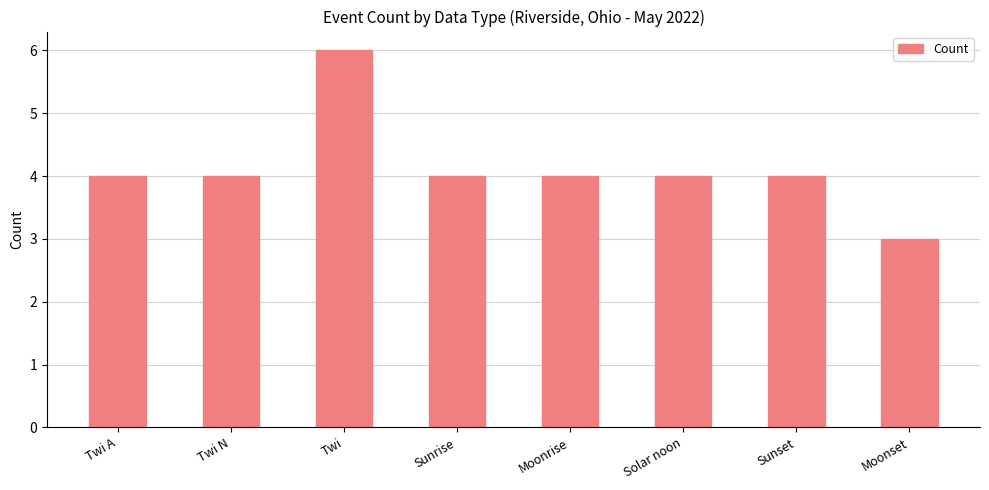

What value does the data have at Sunset?

4